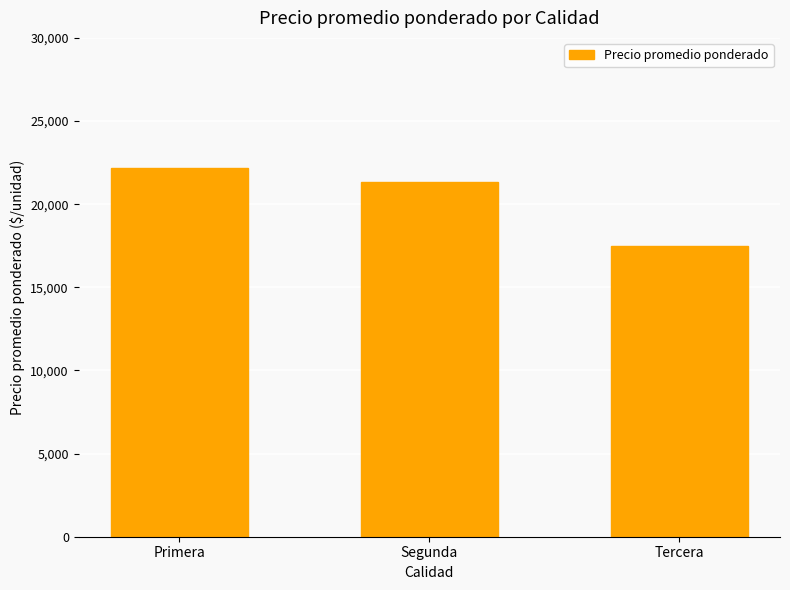

What is the average value?

20324.8